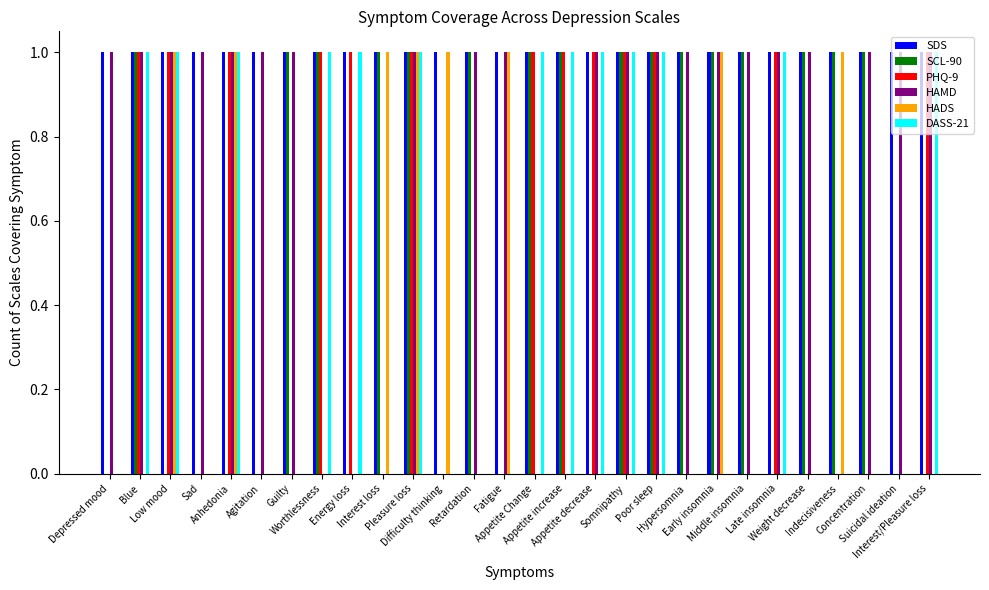

What is the spread (max minus min) of values at Poor sleep?

1